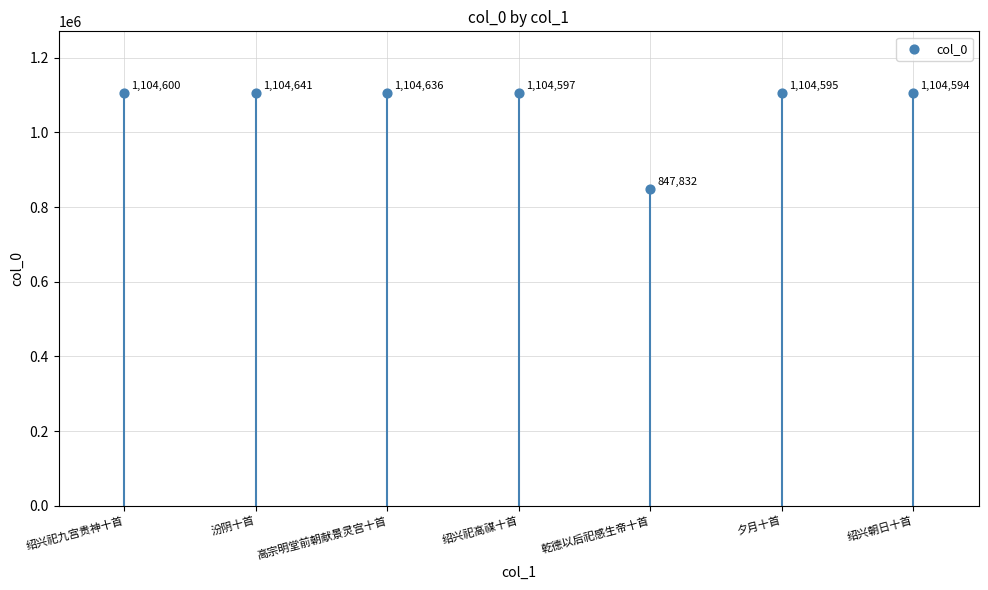

What is the average Y value?

1067928